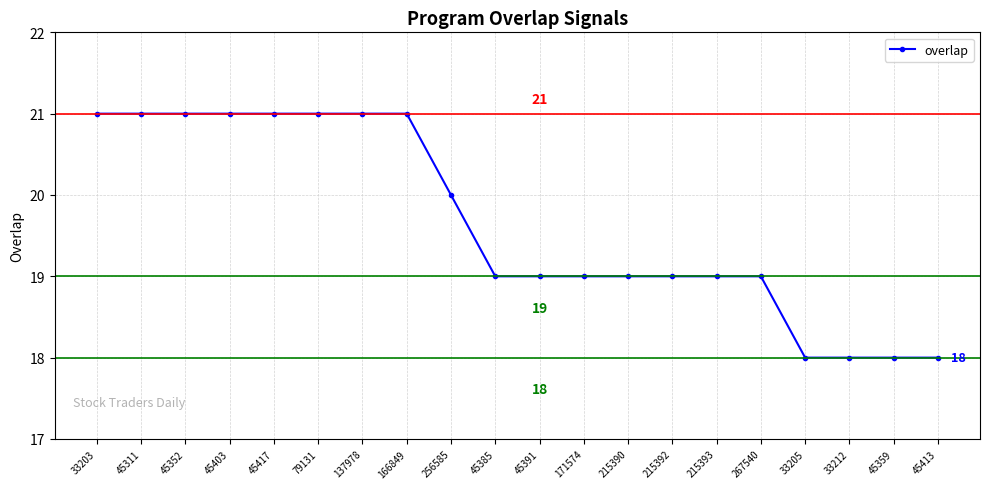

What is the sum of the values at 45403 and 45391?

40